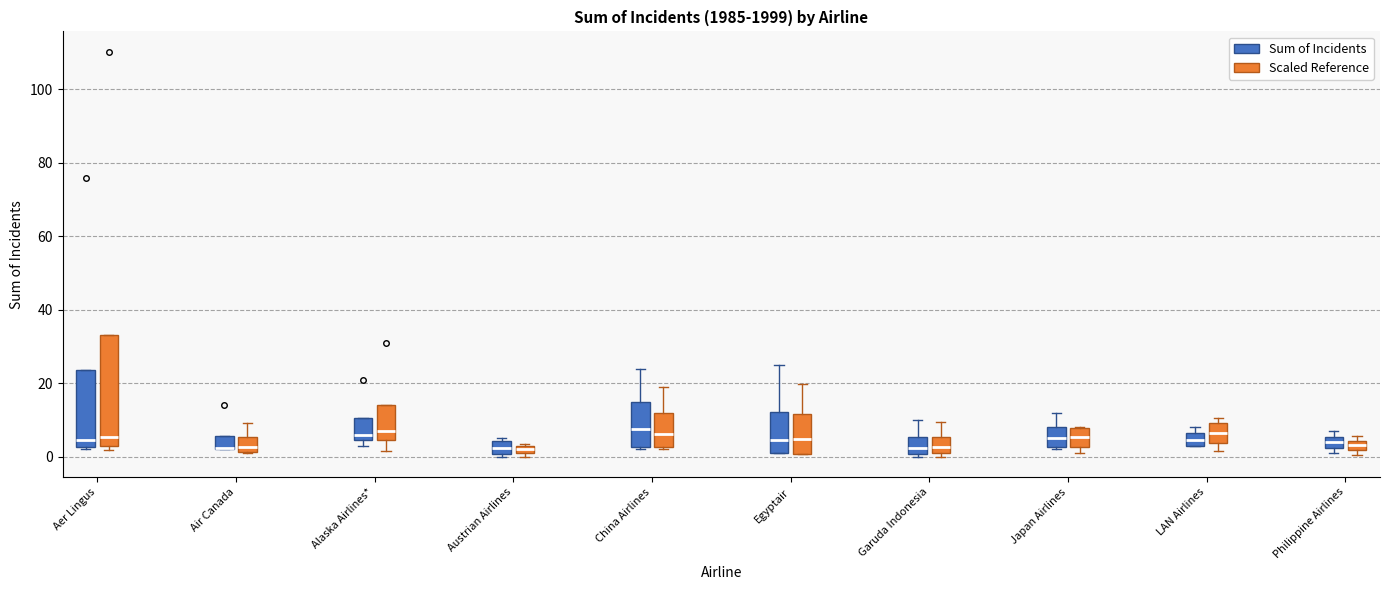

Where is the upper edge of the box for LAN Airlines (Sum of Incidents) on the y-axis? The values are not printed on the chart, so give them approximately, as read against the axis.

6